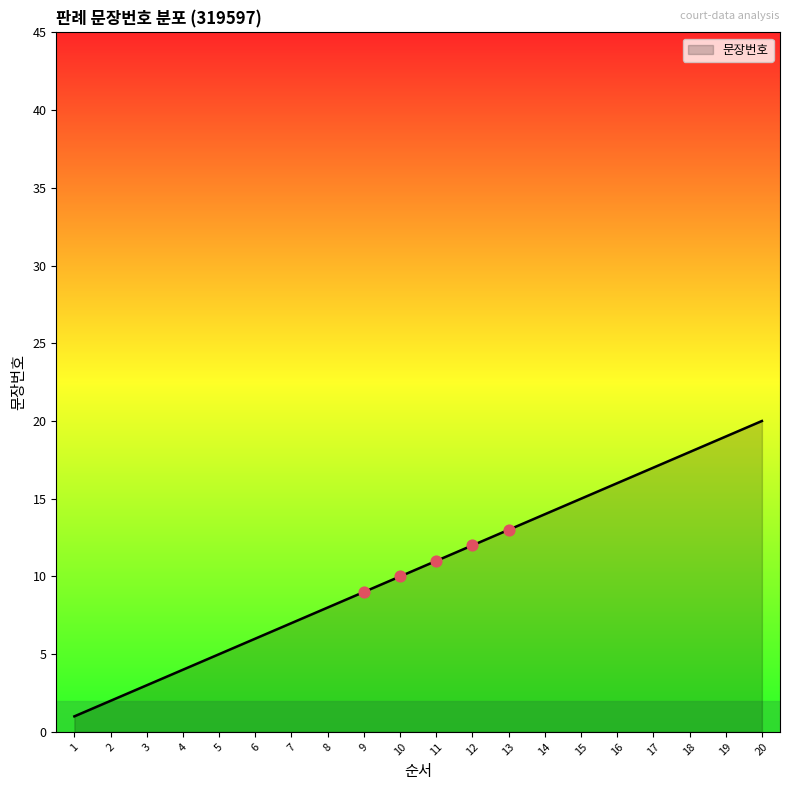

Between 14 and 5, which is larger?

14